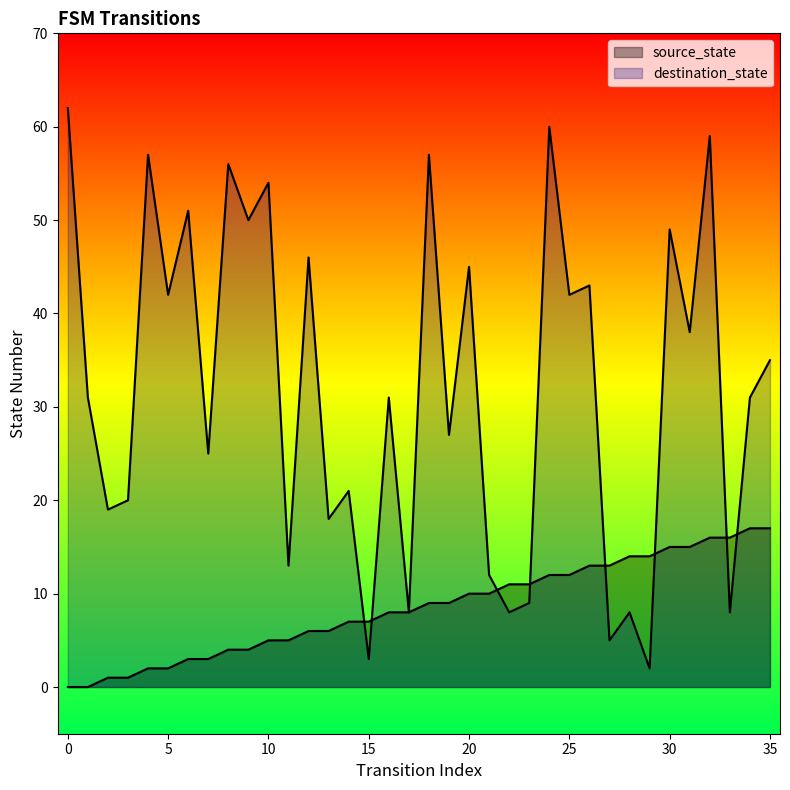

In destination_state, how many points are lower than both neighbors (excluding endpoints)?

15